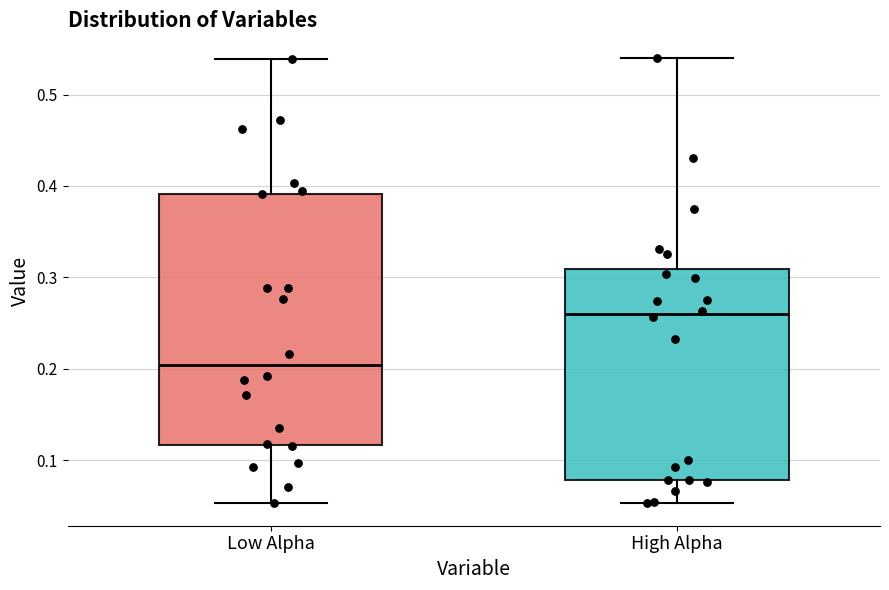

Reading left to right, transcribe this box plot: for each box, give where its median line is, the range the box spans, and where its two whiskers end, as read against the y-axis. The values are not printed on the chart, so give them approximately, as read against the axis.

Low Alpha: median 0.20, box 0.12 to 0.39, whiskers 0.05 to 0.54
High Alpha: median 0.26, box 0.08 to 0.31, whiskers 0.05 to 0.54